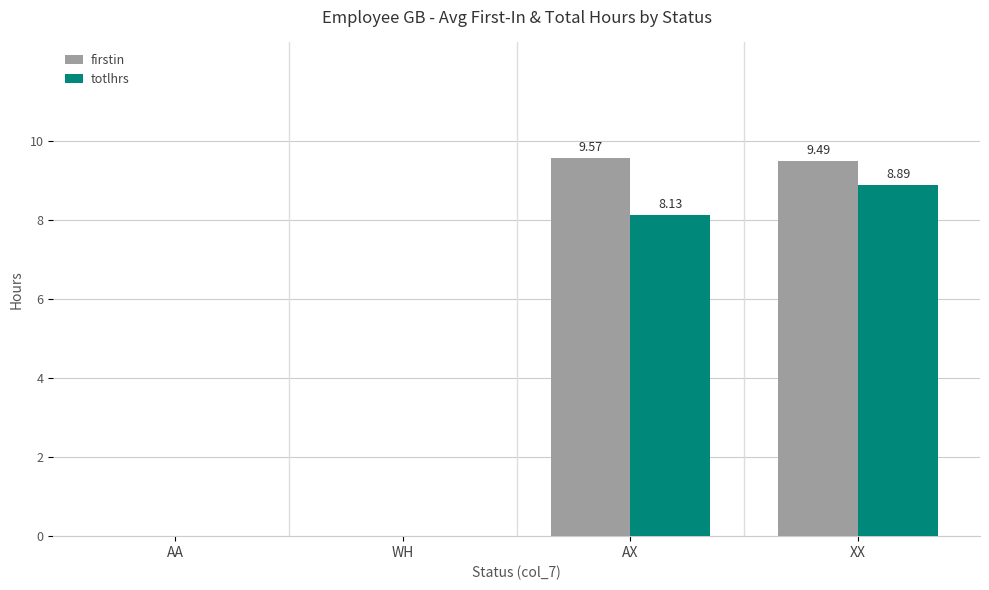

What is the total value across all series at AX?

17.7